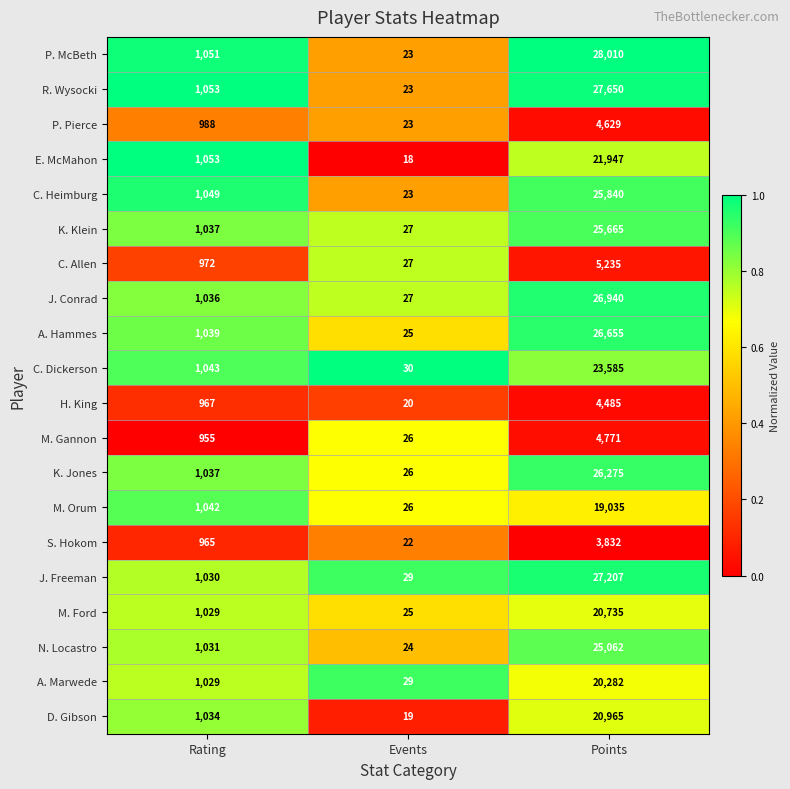

What is the average value of the P. McBeth series?

9695